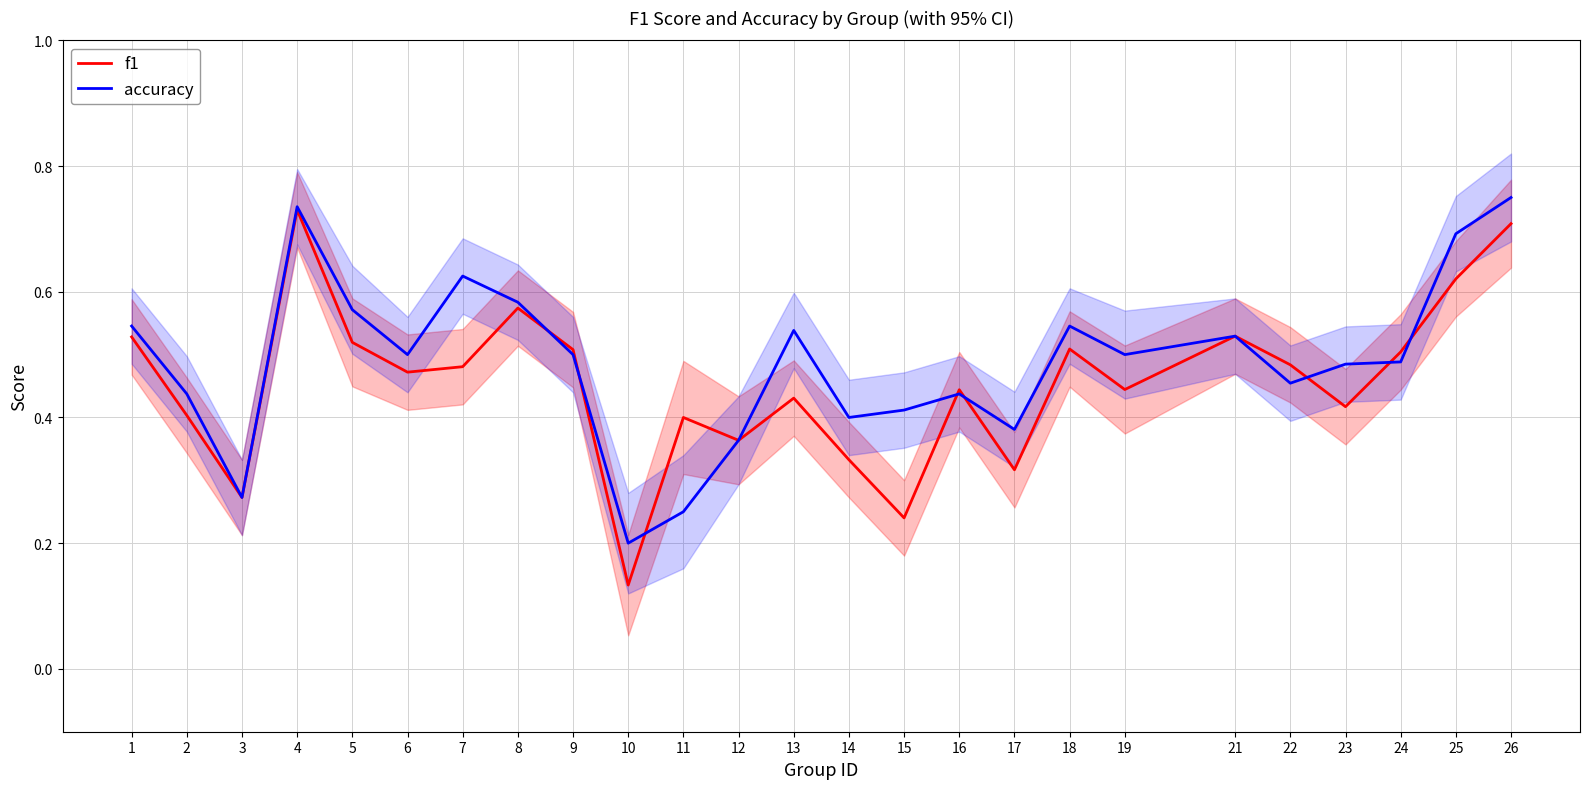

Count the f1 values in the range 0 to 1.

25